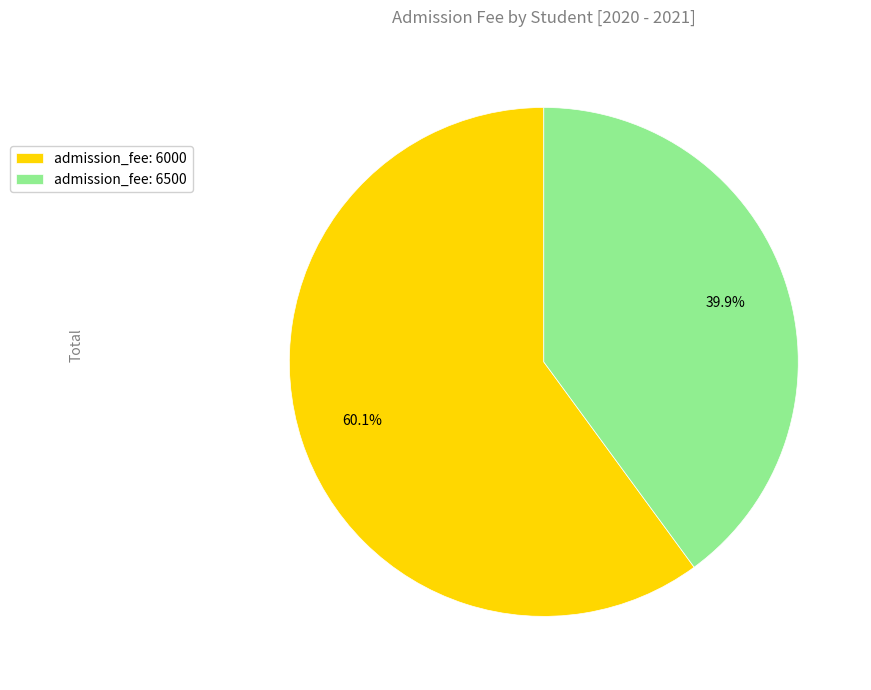

Approximately how many times larger is the value at admission_fee: 6500 compared to admission_fee: 6000?

0.7